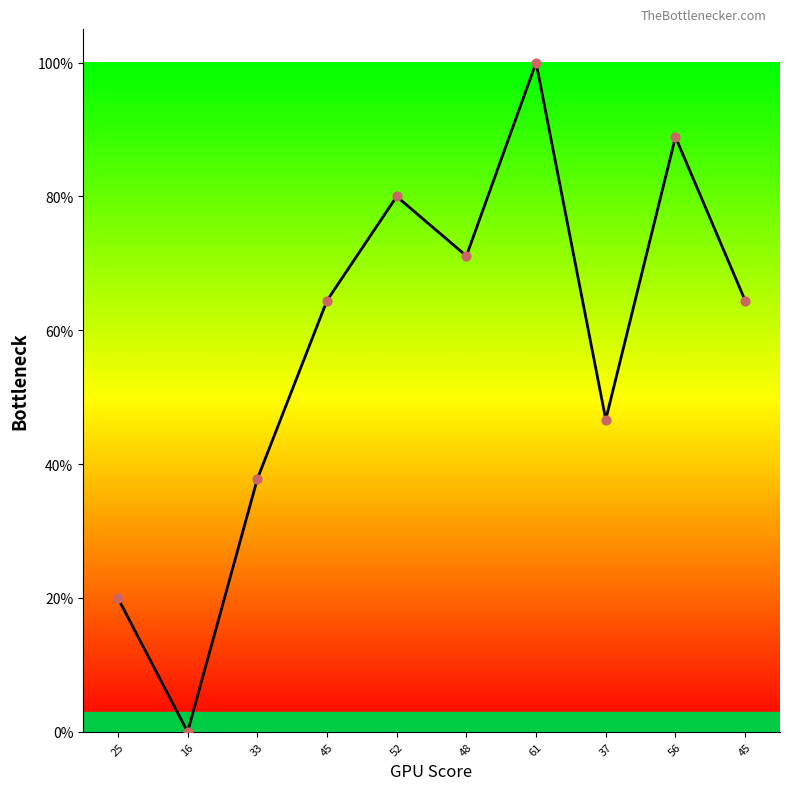

Which has a higher value, 48 or 45?

48